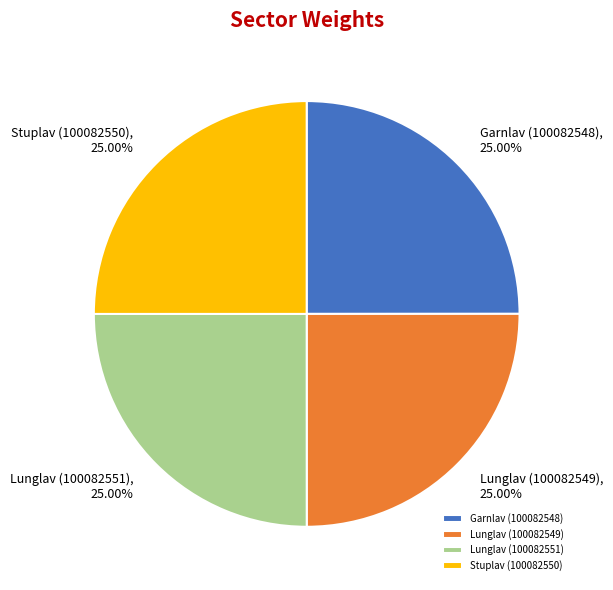

What percentage is the Garnlav (100082548) slice, to the nearest percent?

25%